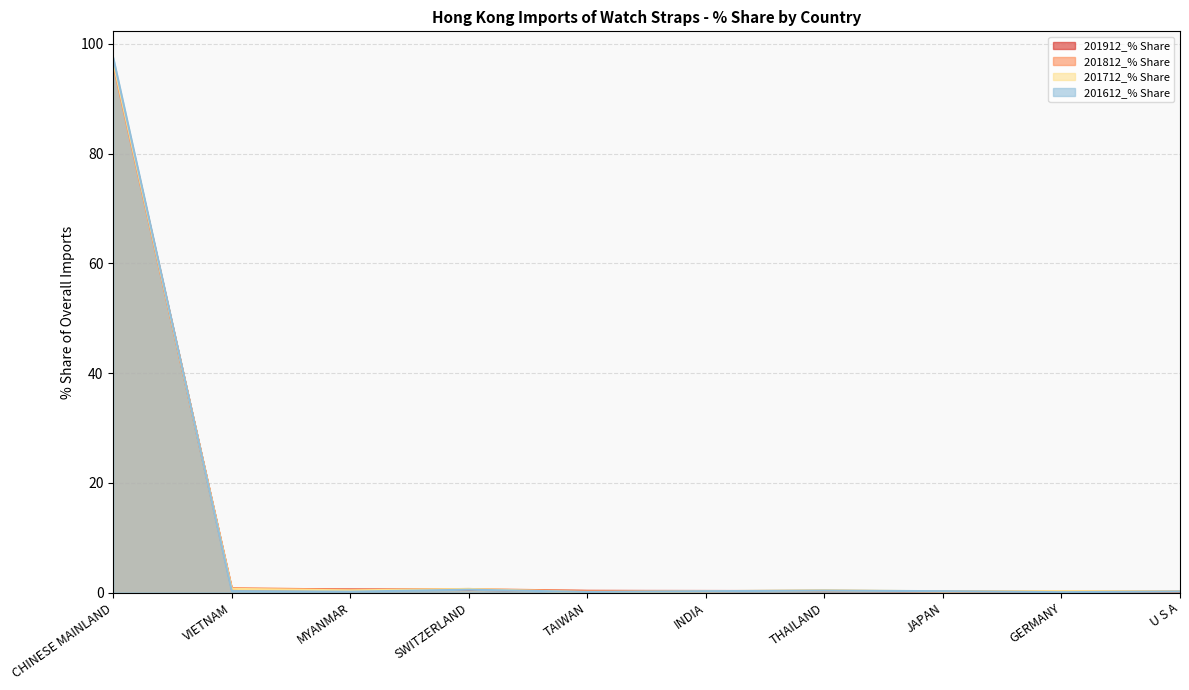

What is the spread (max minus min) of values at INDIA?

0.1